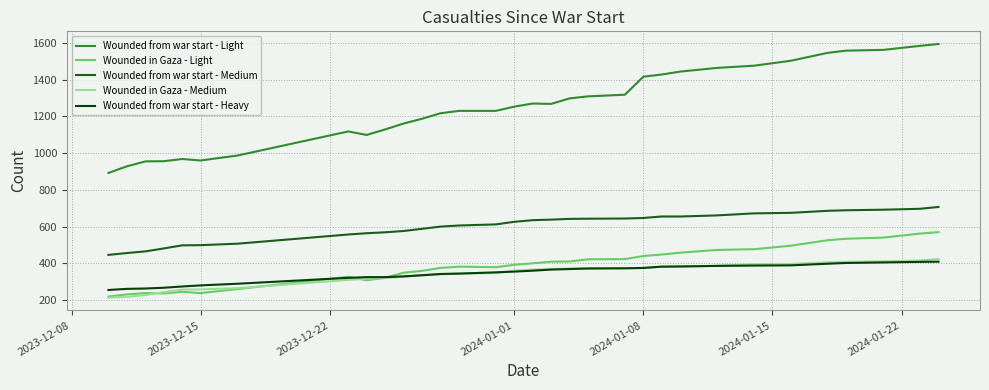

Which series has the widest spread of values?

Wounded from war start - Light